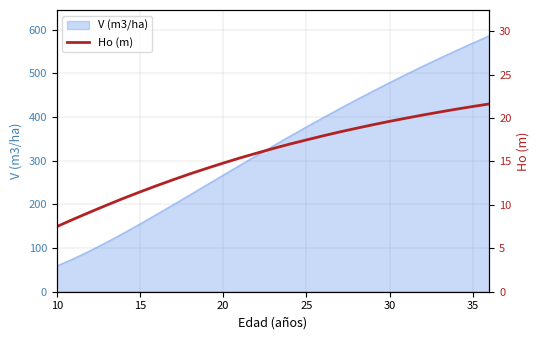

Count the number of values greater than 16.

14